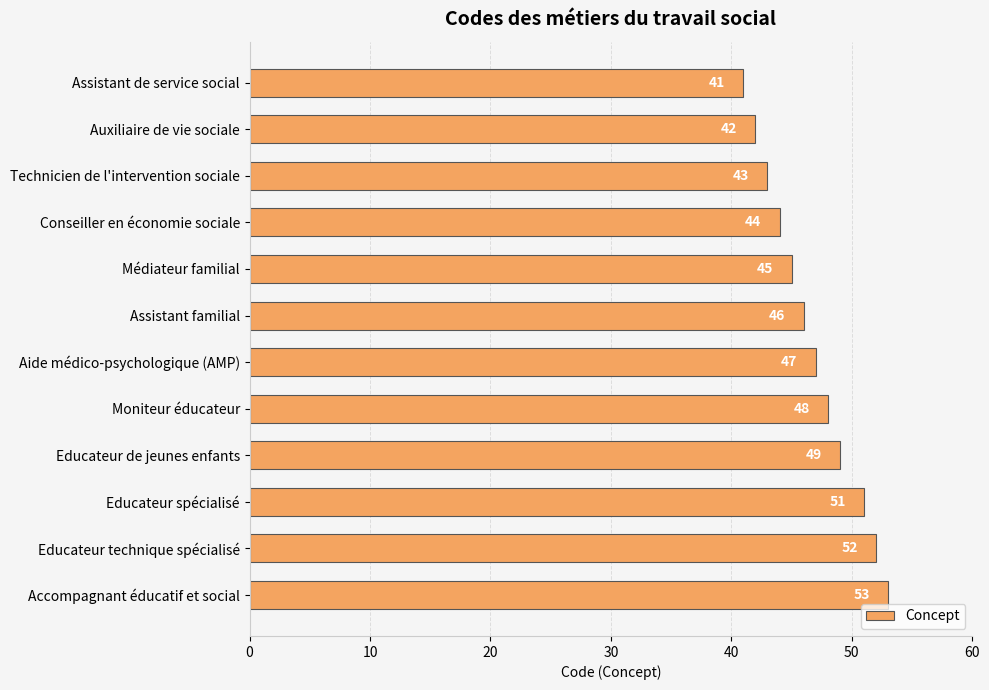

Which has a higher value, Educateur technique spécialisé or Assistant de service social?

Educateur technique spécialisé